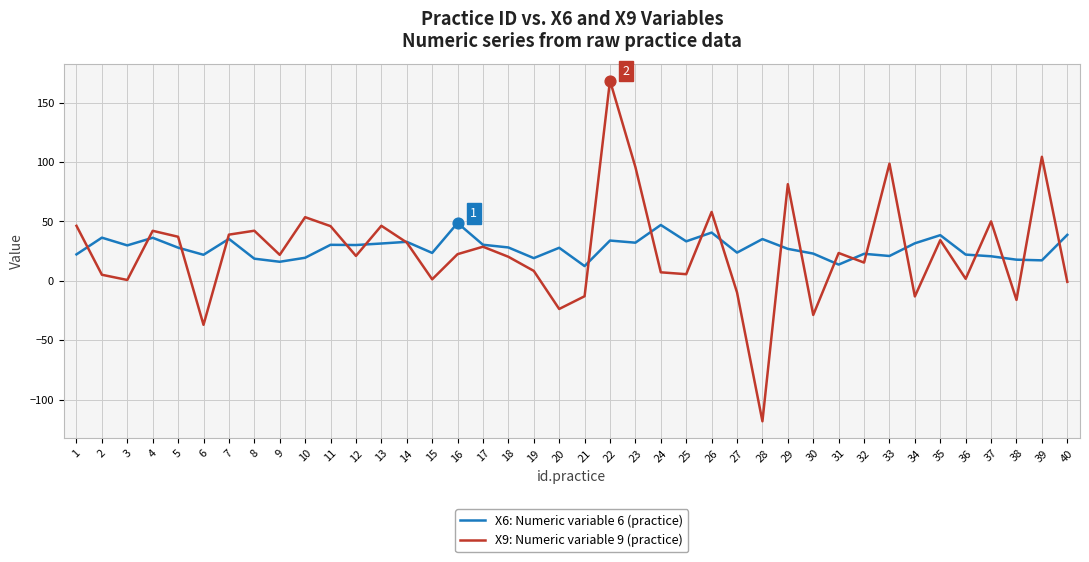

The X9: Numeric variable 9 (practice) series shows 21.0 at 12. True or false?

True